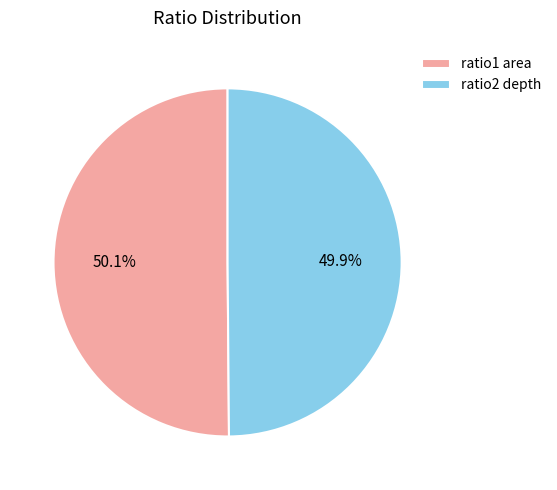

To the nearest percent, what percentage of the pie is ratio2 depth?

50%